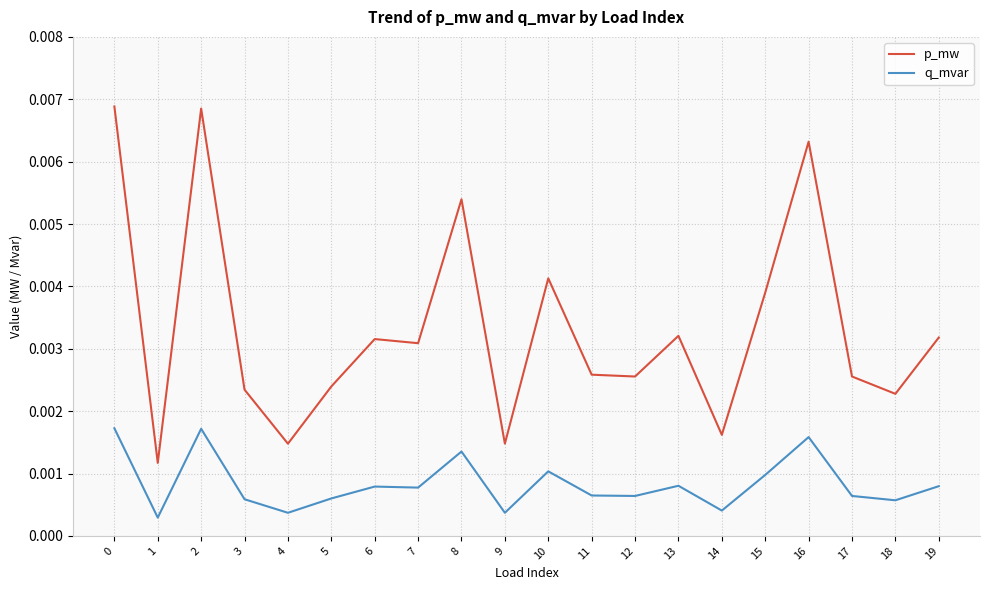

True or false: p_mw and q_mvar intersect in this chart.

False